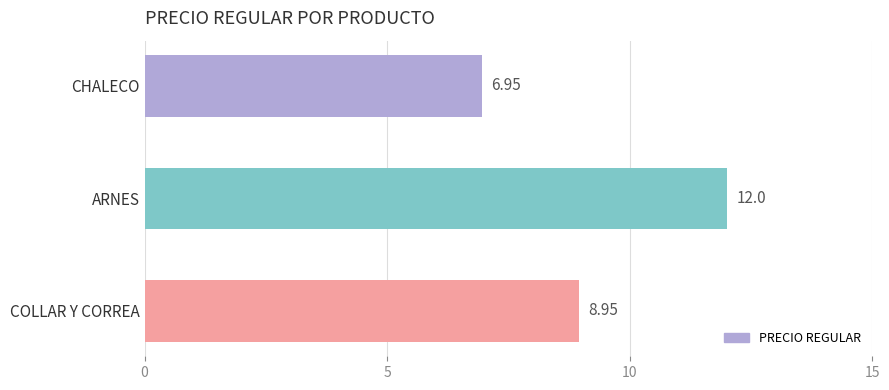

What is the change in value from CHALECO to COLLAR Y CORREA?

+2.0